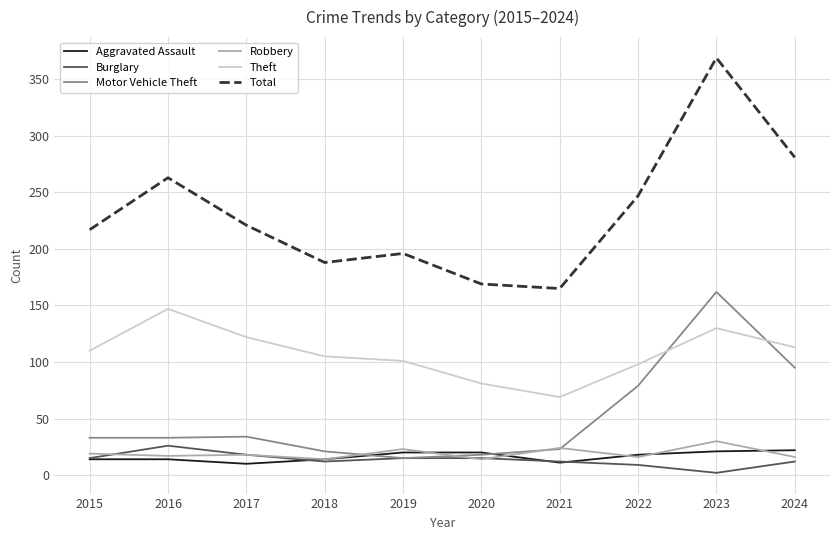

How many lines are shown in the chart?

6